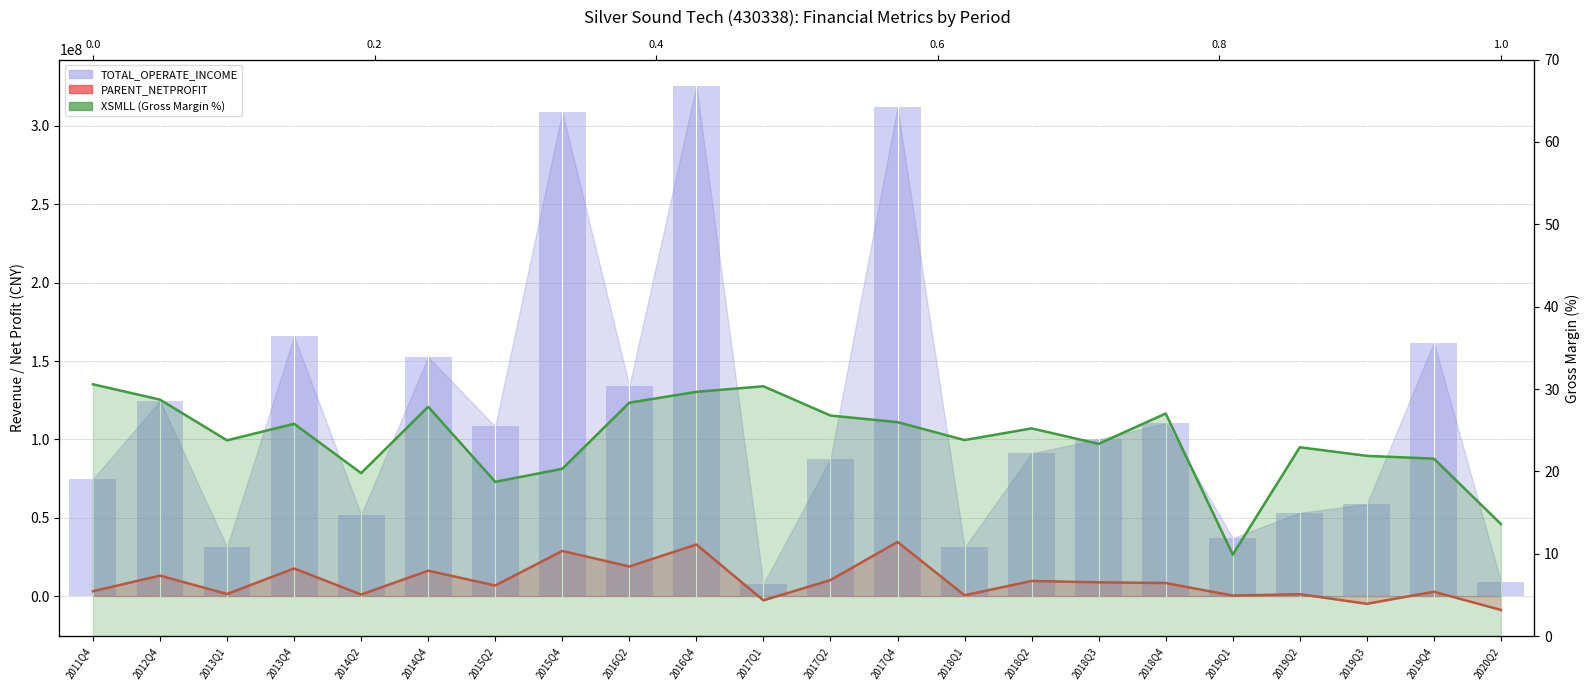

What position from the right is 2015Q2?

16